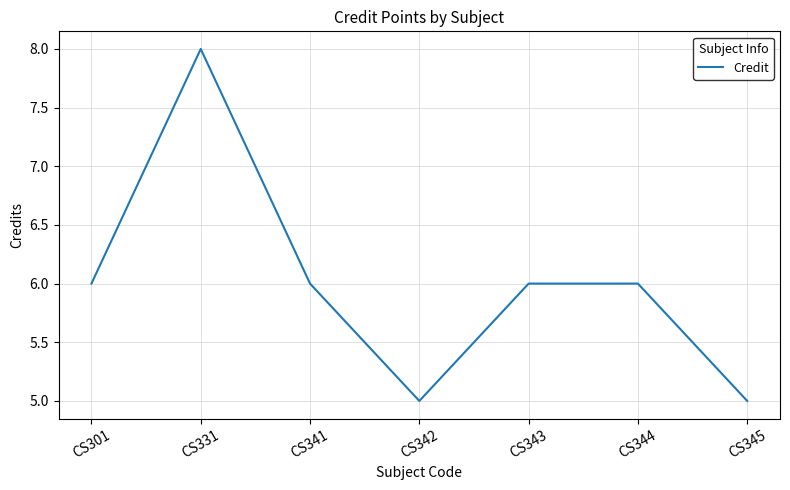

Reading left to right, list all the values displayed in this chart.

6	8	6	5	6	6	5